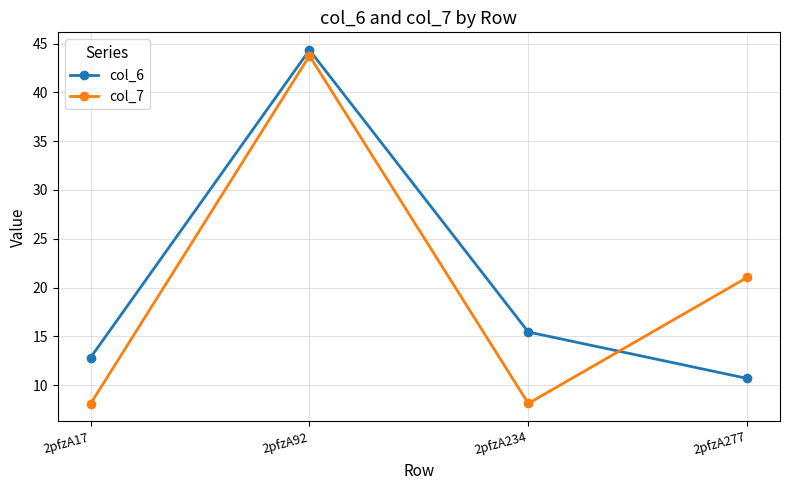

Reading left to right, list all the values displayed in this chart.

col_6: 12.8	44.3	15.4	10.7
col_7: 8.1	43.7	8.1	21.0